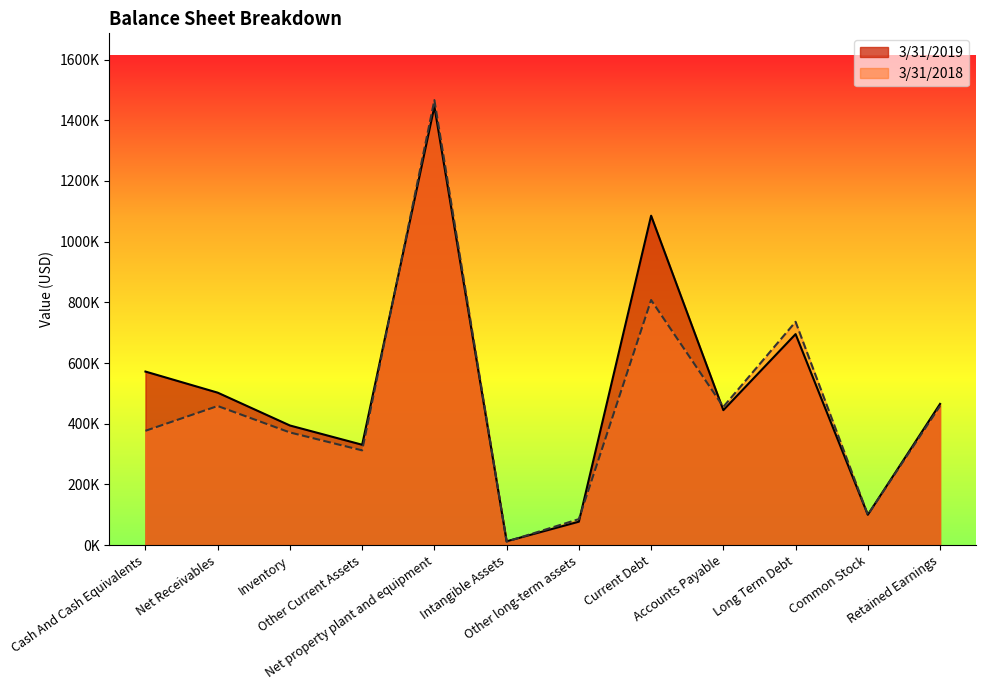

What is the label of the 1st point from the right?

Retained Earnings